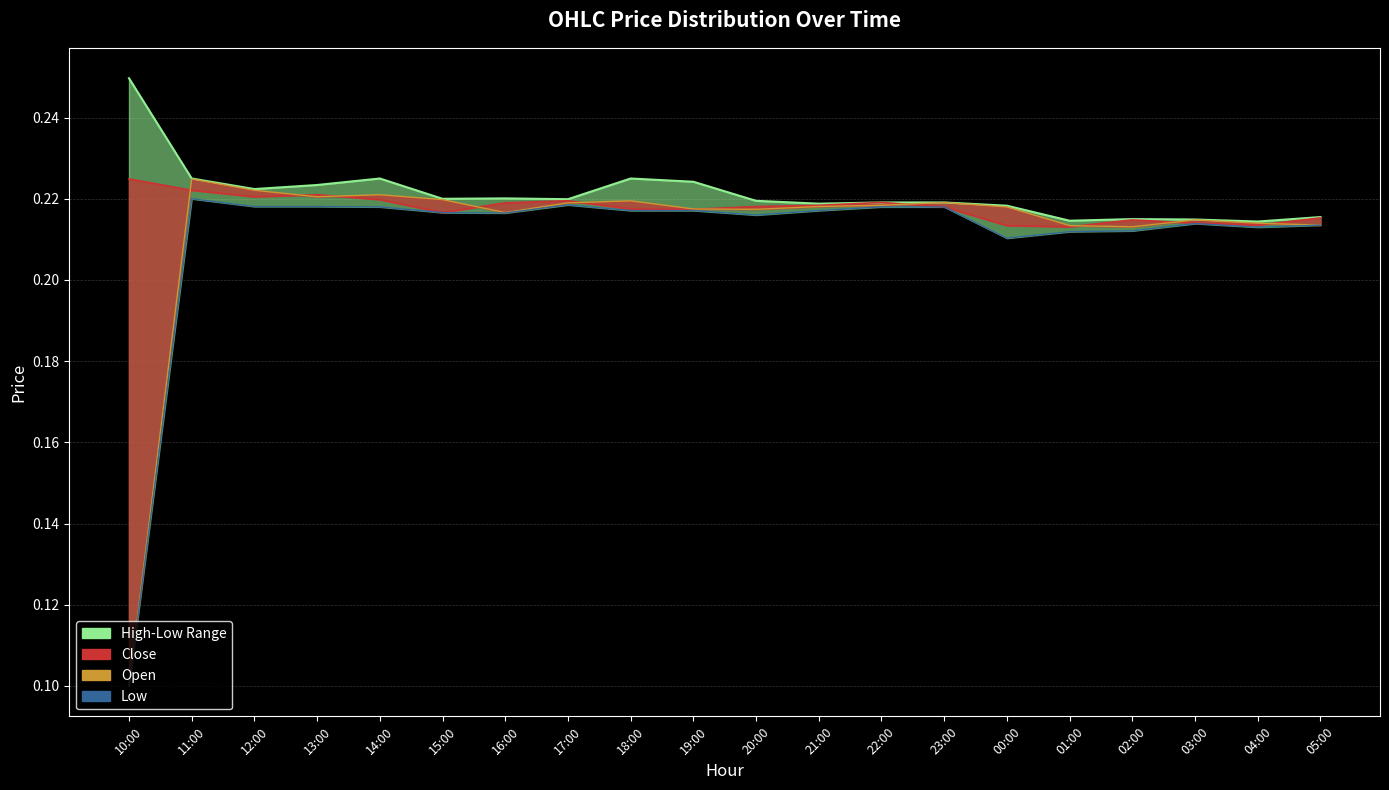

Between which two adjacent categories do Open and Close_line first intersect?

10:00 and 11:00